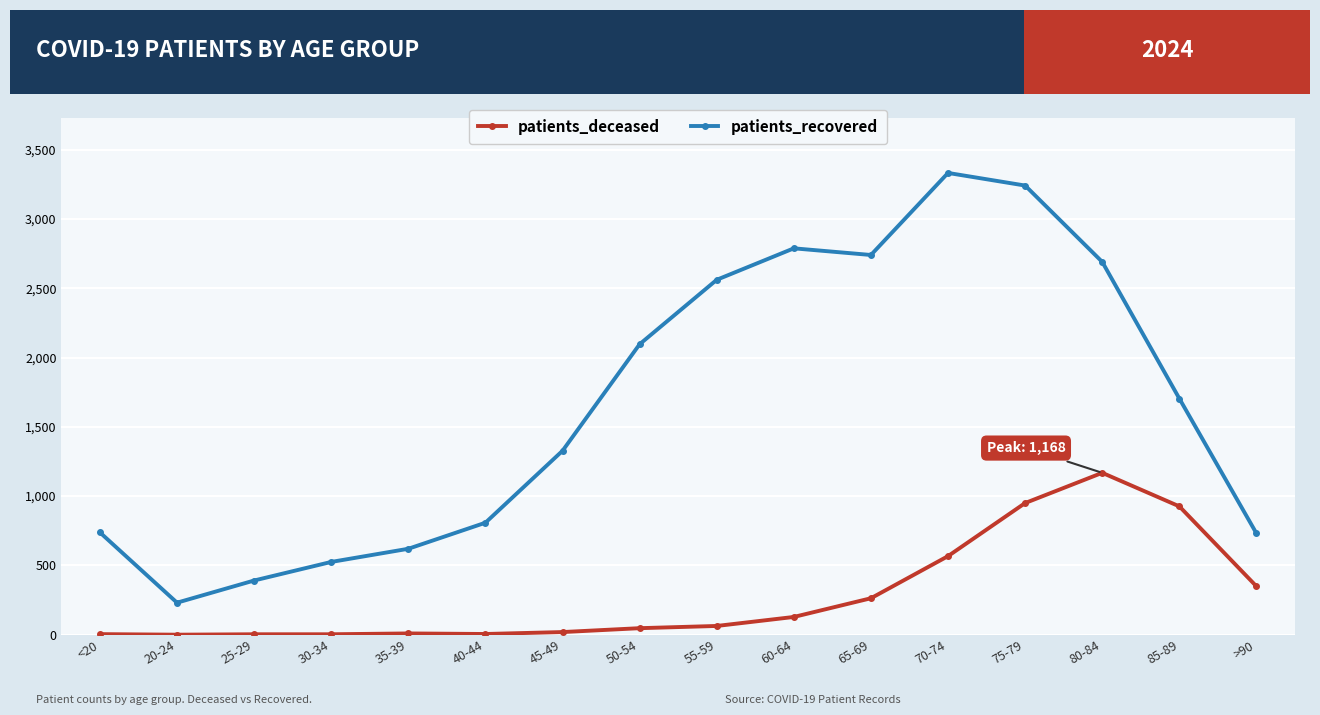

The patients_recovered series shows 2561 at 55-59. True or false?

True